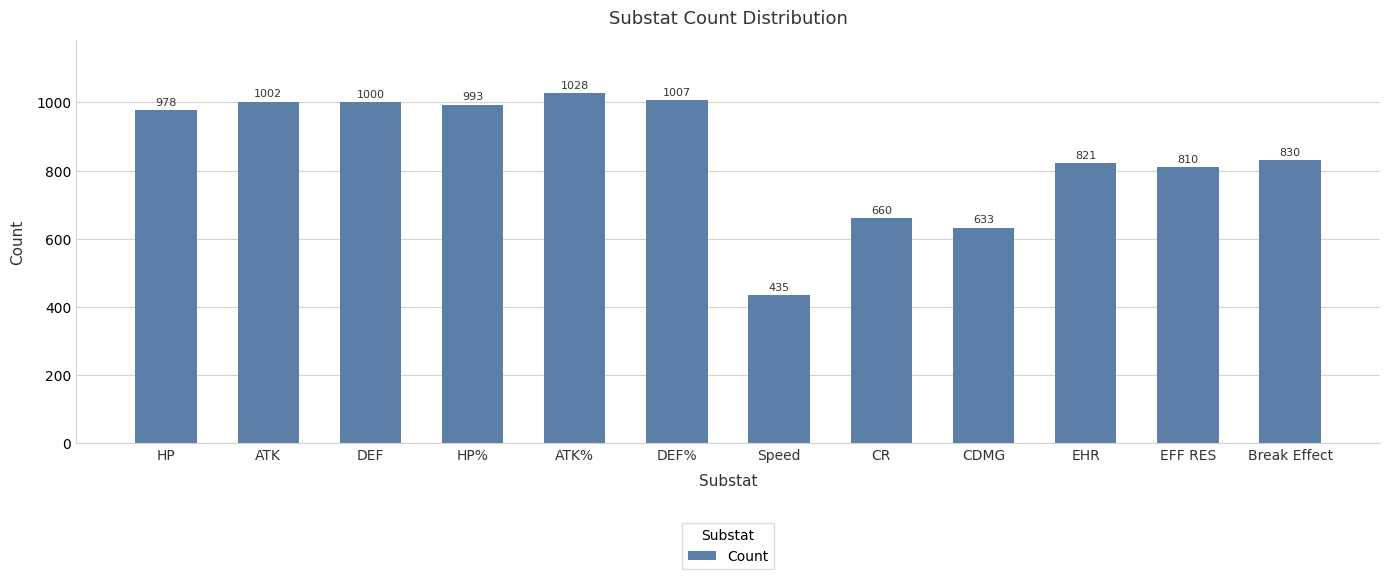

What is the difference between the maximum and second lowest values?

395